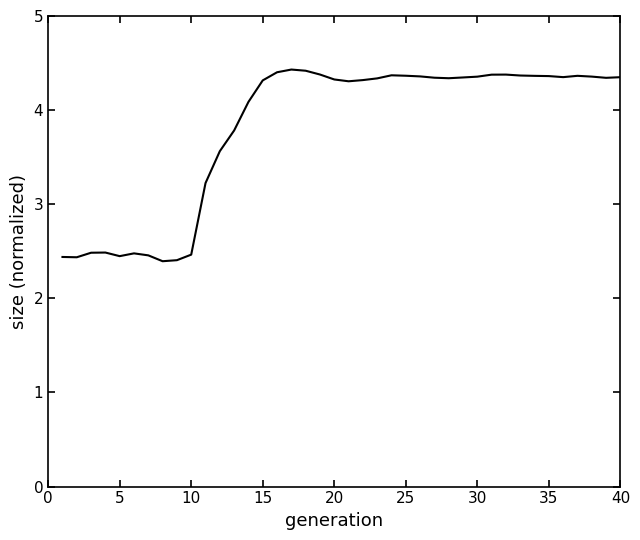

What is the smallest value displayed?

2.4